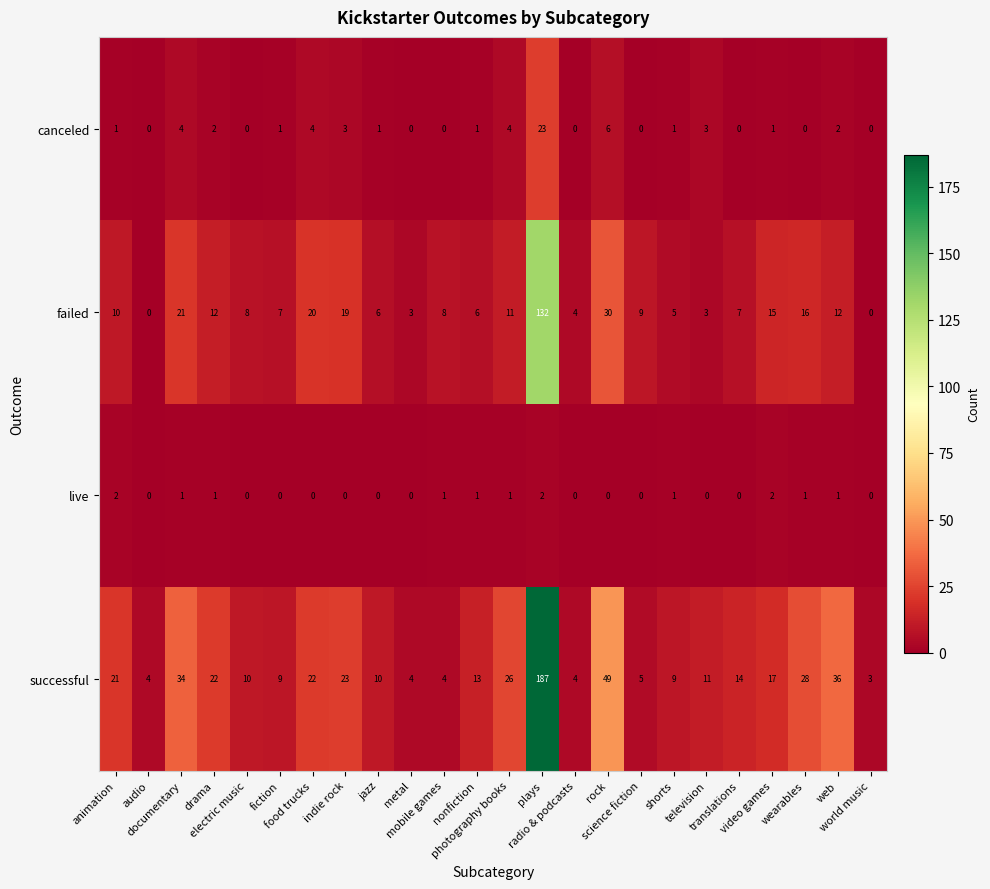

Which series has the largest total across all categories?

successful